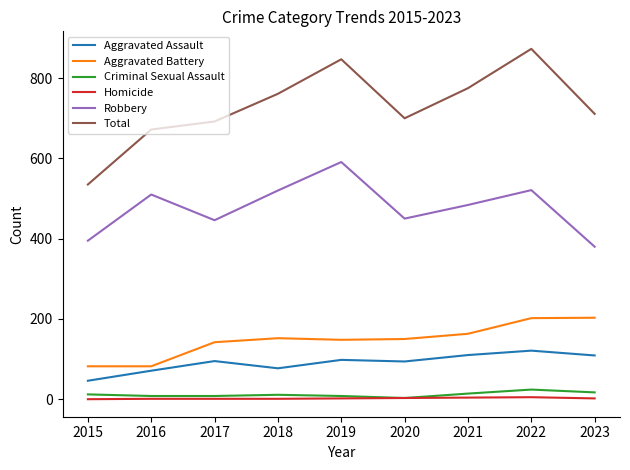

Which category has the highest value in the Robbery series?

2019